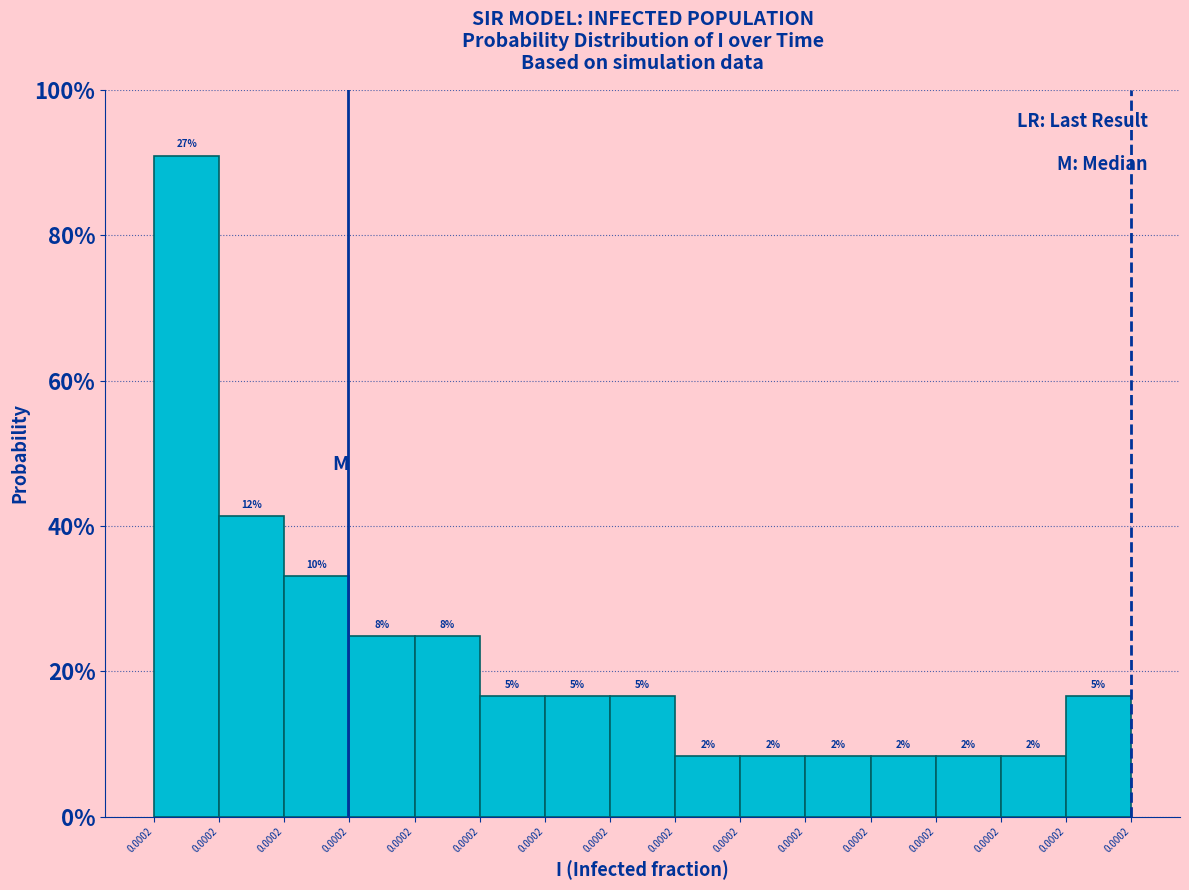

Are the bars horizontal?

No